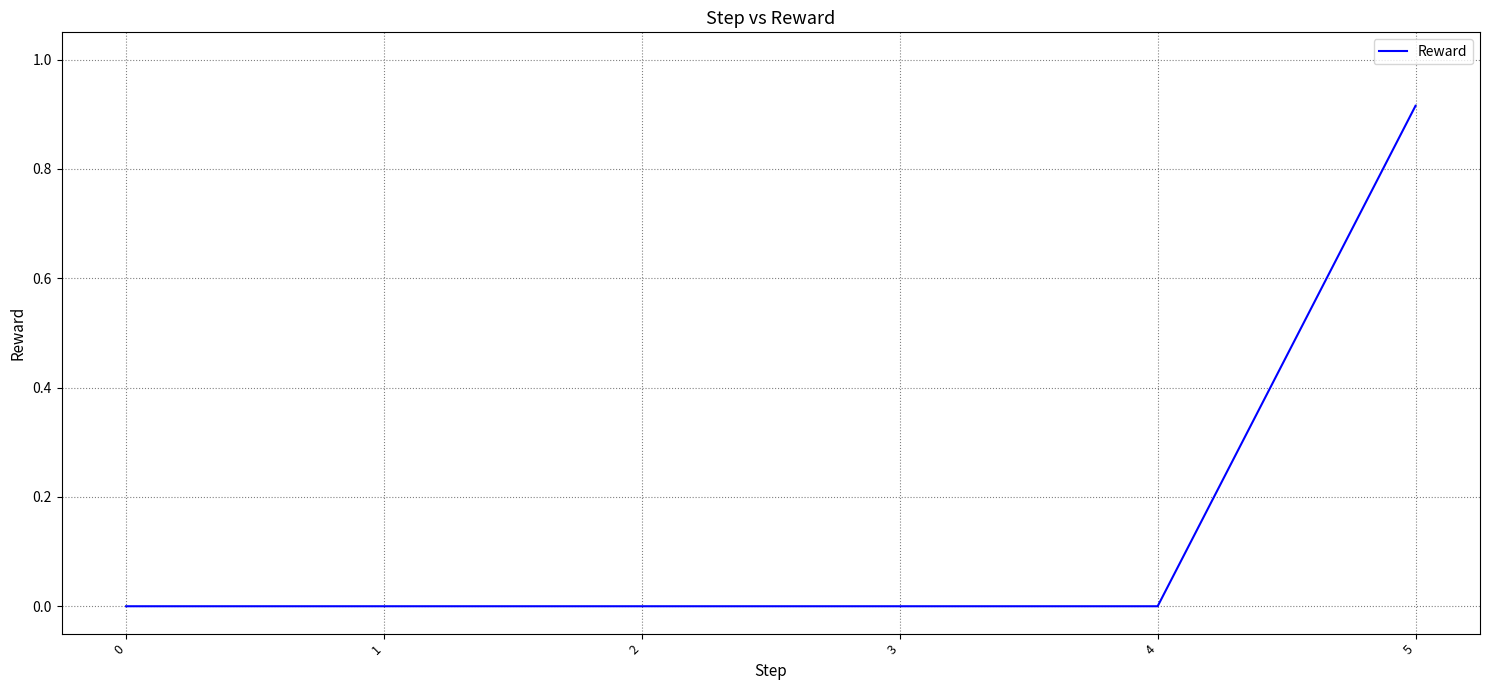

Which category has the highest value across all series?

5